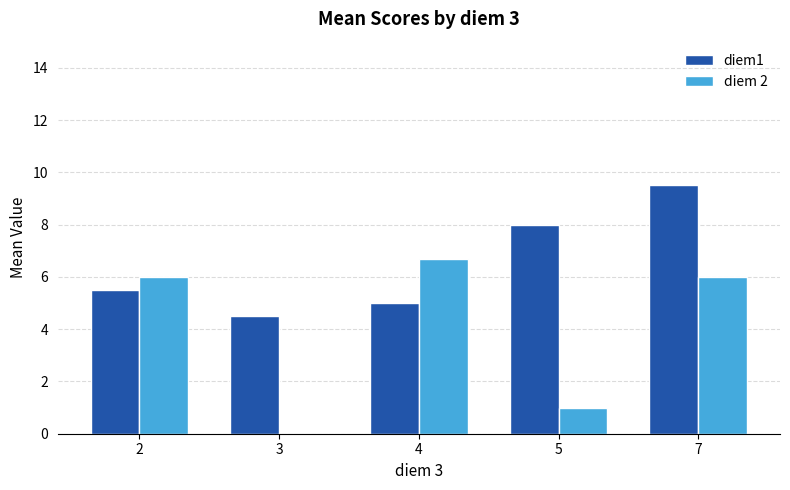

What value does the diem 2 series have at 5?

1.0